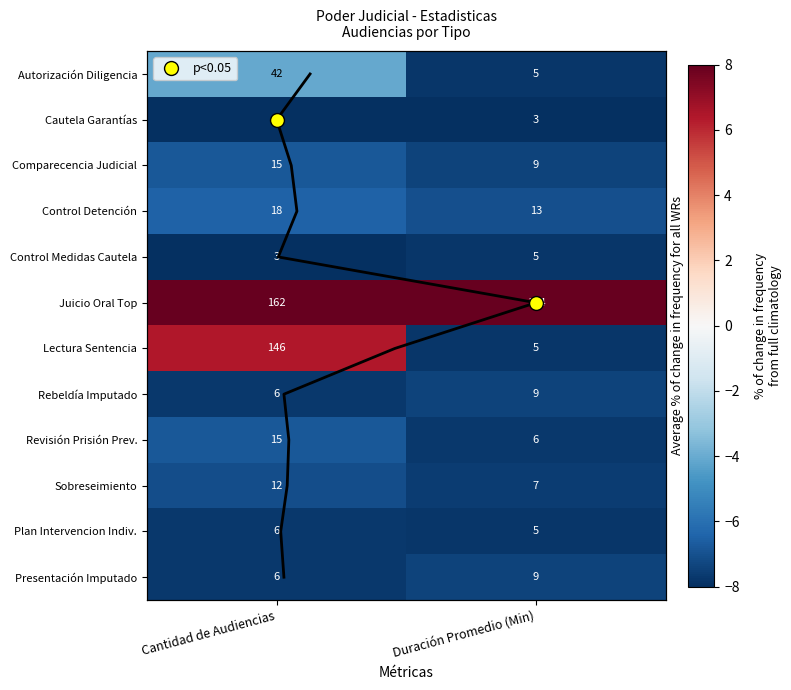

Count the number of data series in this chart.

12